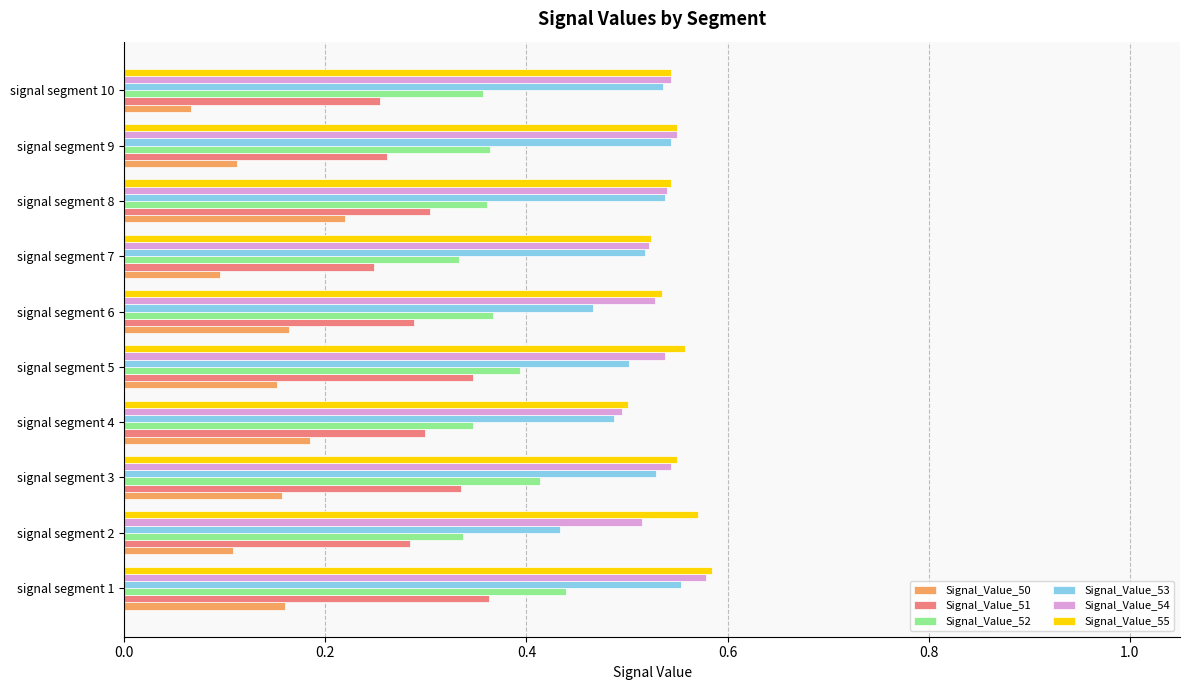

At which category does the chart reach its minimum across all series?

signal segment 10